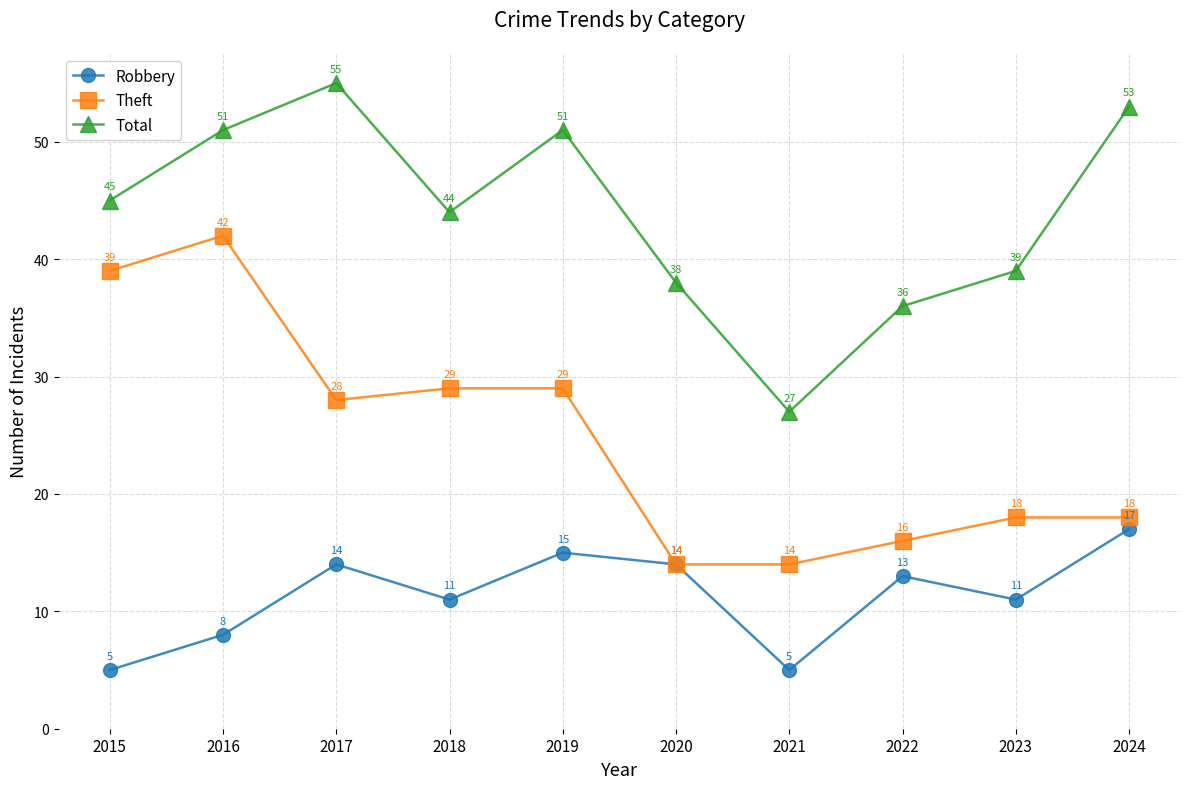

Between 2021 and 2023, which series saw the biggest shift?

Total